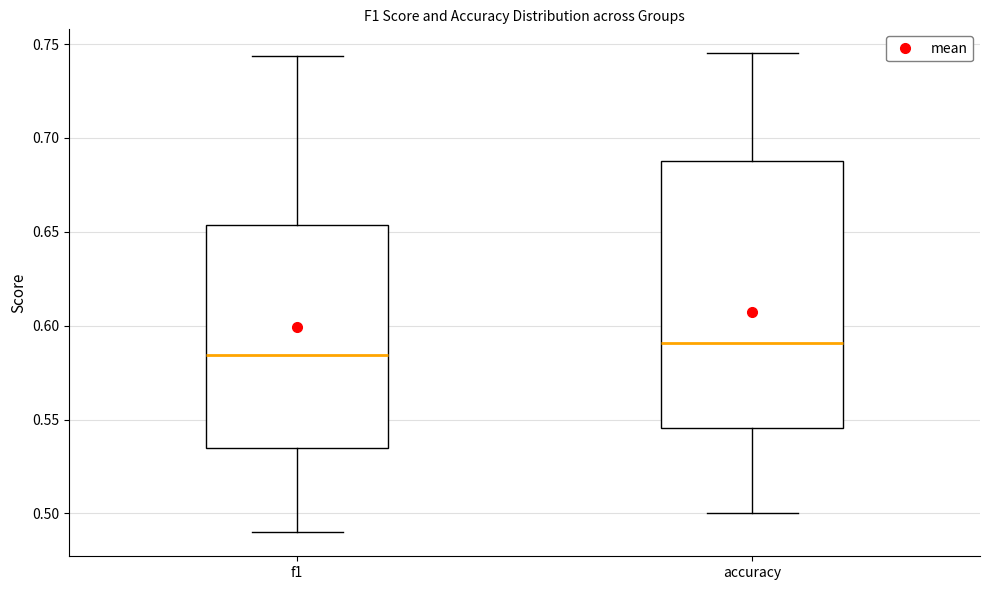

Which box is the tallest, from its lower edge to its upper edge?

accuracy